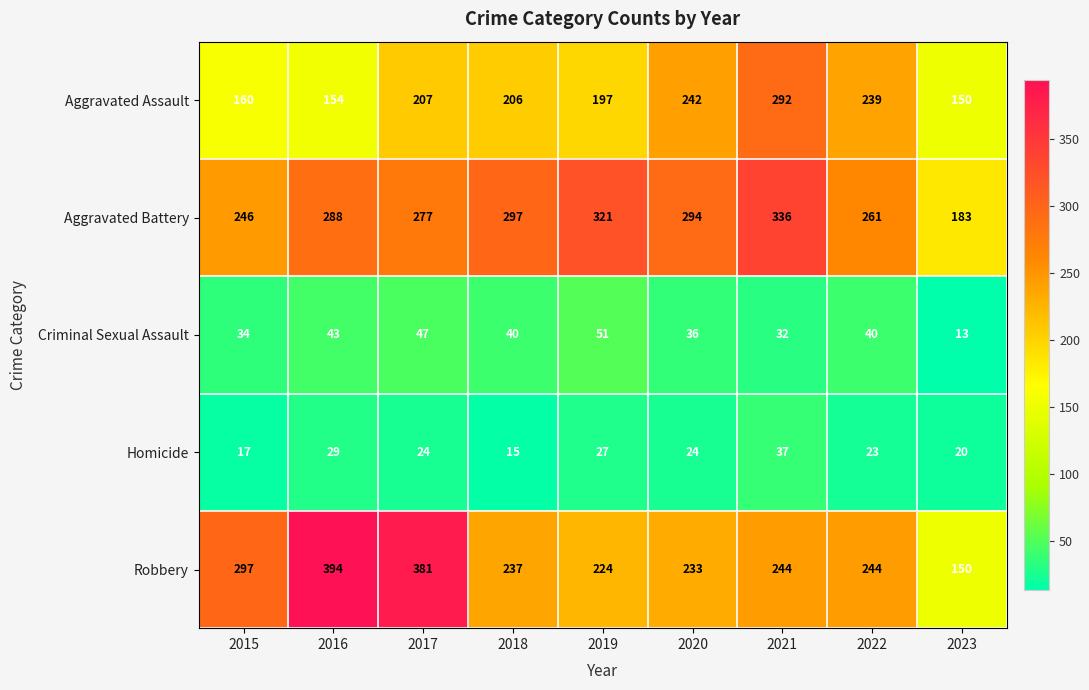

Which series has the widest spread of values?

Robbery